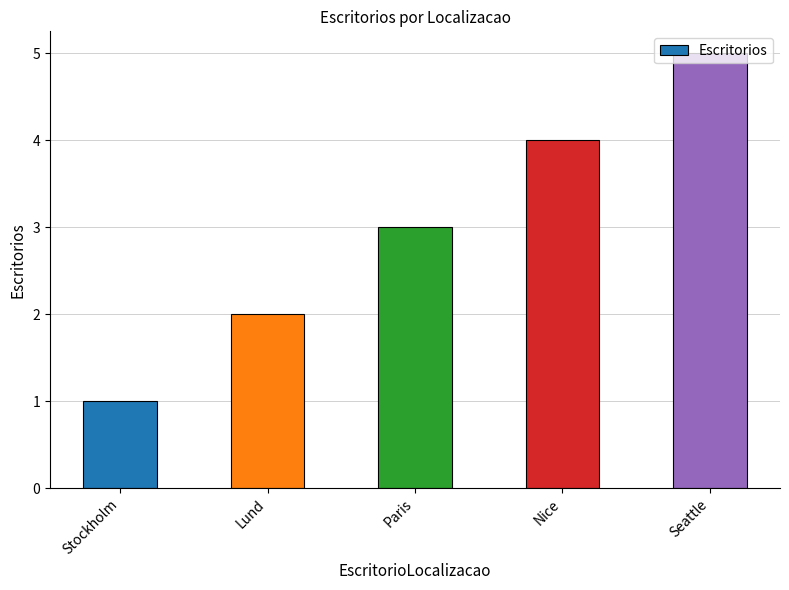

Rank the categories by value from lowest to highest.

Stockholm, Lund, Paris, Nice, Seattle